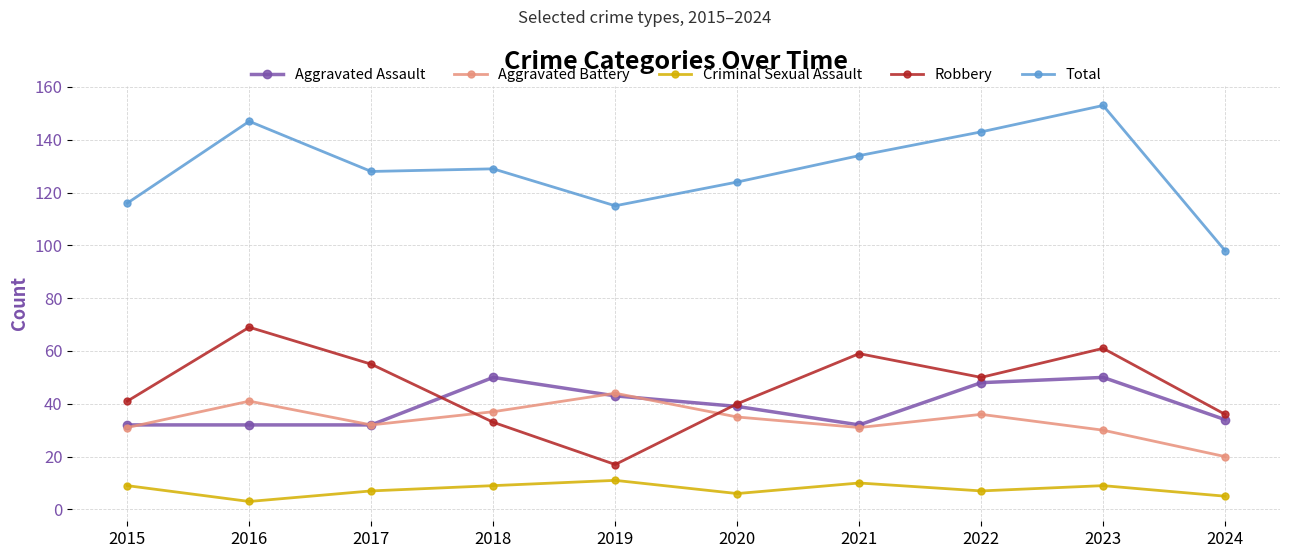

Rank the series at 2024 from lowest to highest value.

Criminal Sexual Assault, Aggravated Battery, Aggravated Assault, Robbery, Total